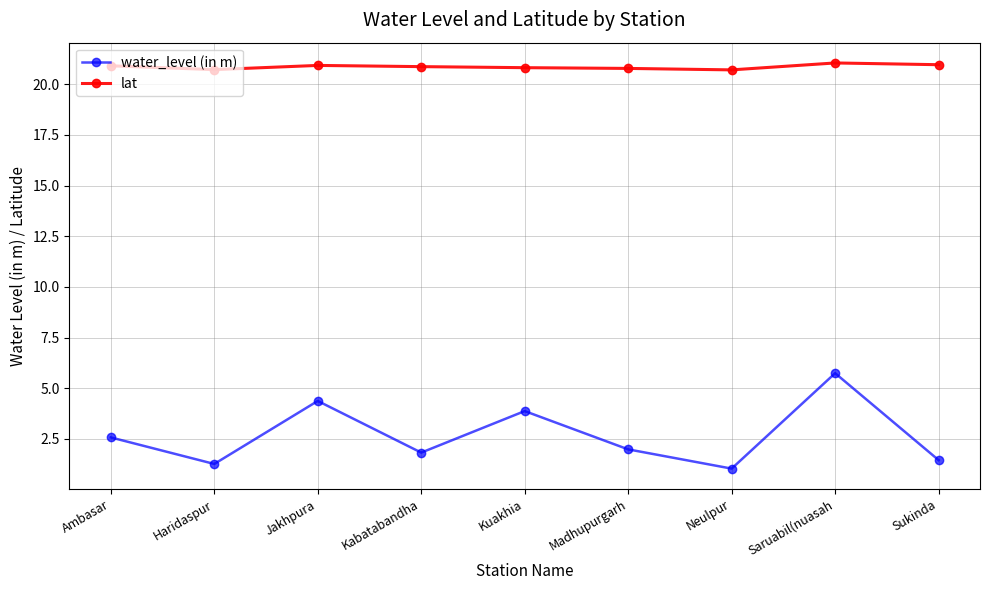

How many lines are shown in the chart?

2